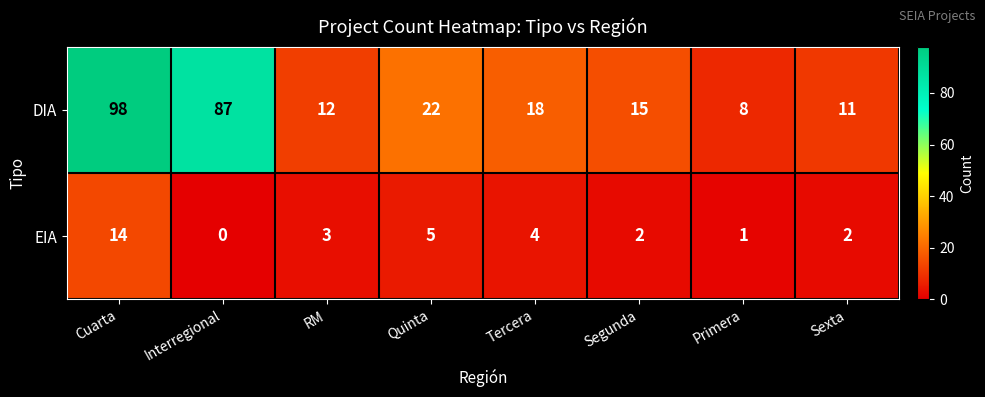

Reading left to right, list all the values displayed in this chart.

DIA: 98	87	12	22	18	15	8	11
EIA: 14	0	3	5	4	2	1	2